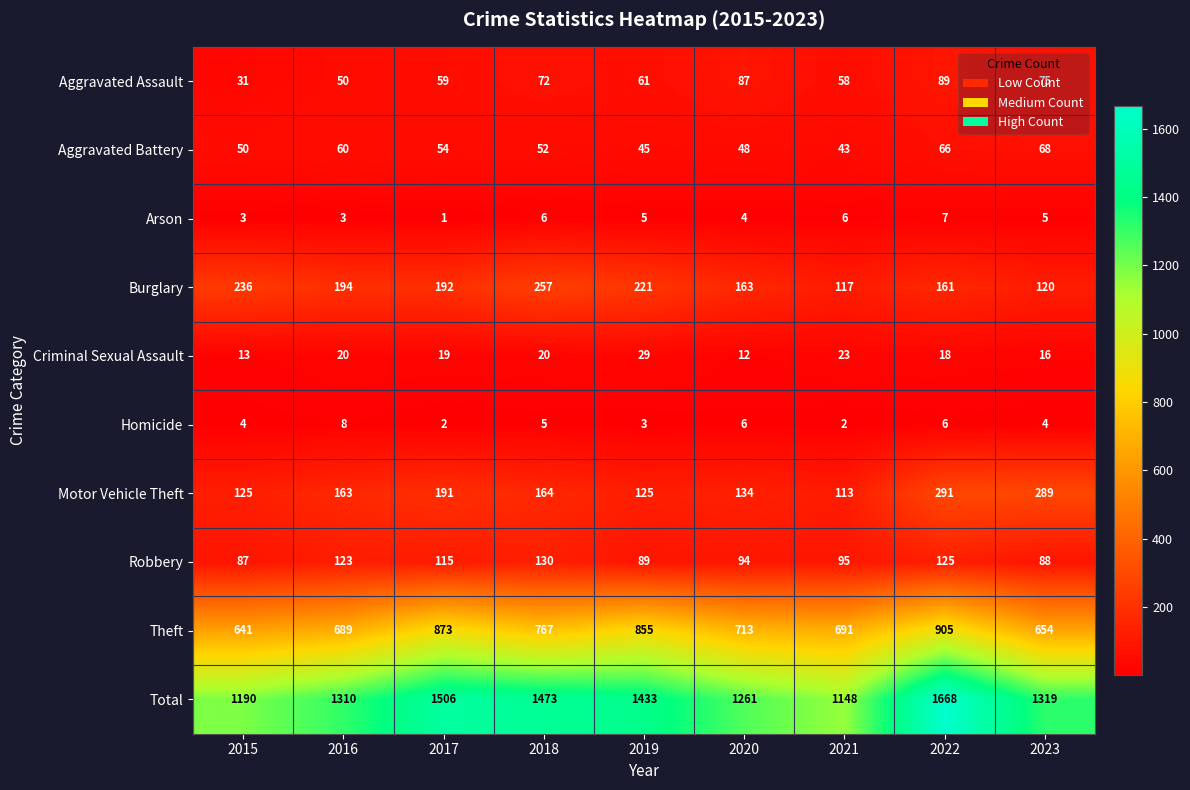

List the series in order of their peak value, highest first.

Total, Theft, Motor Vehicle Theft, Burglary, Robbery, Aggravated Assault, Aggravated Battery, Criminal Sexual Assault, Homicide, Arson